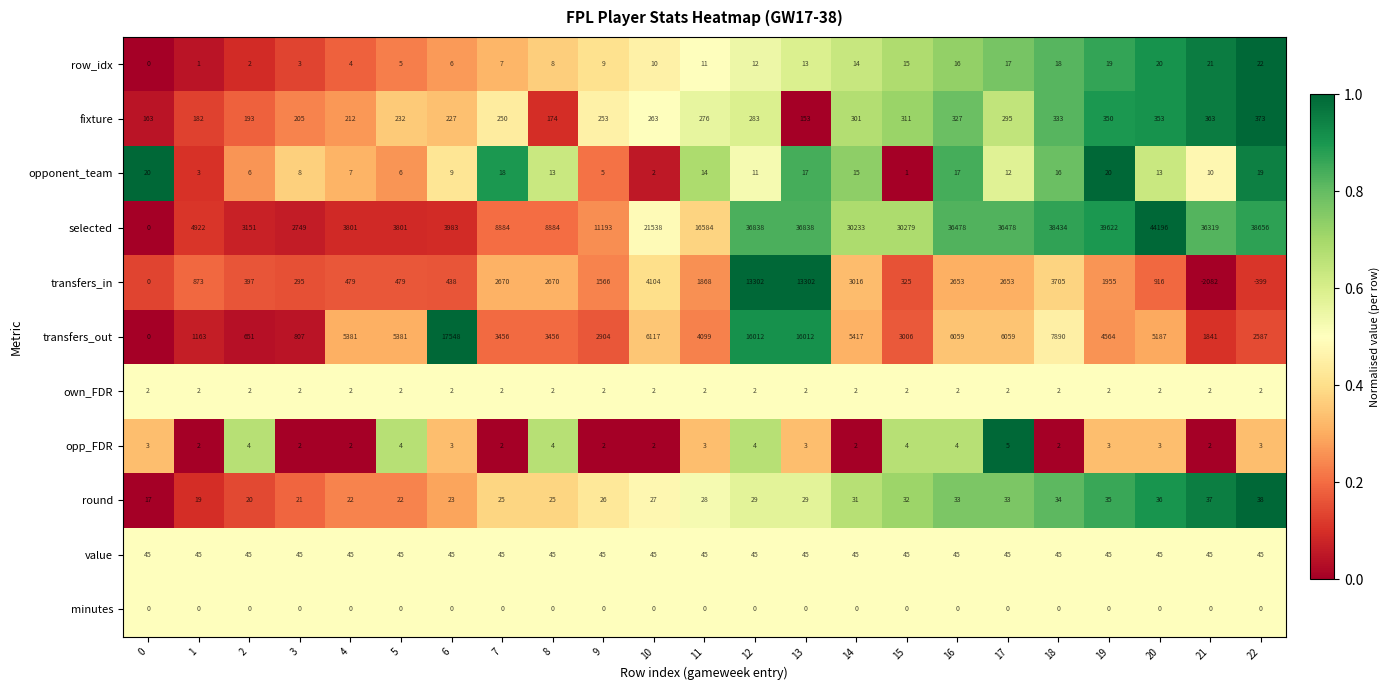

How many categories are shown in the chart?

23